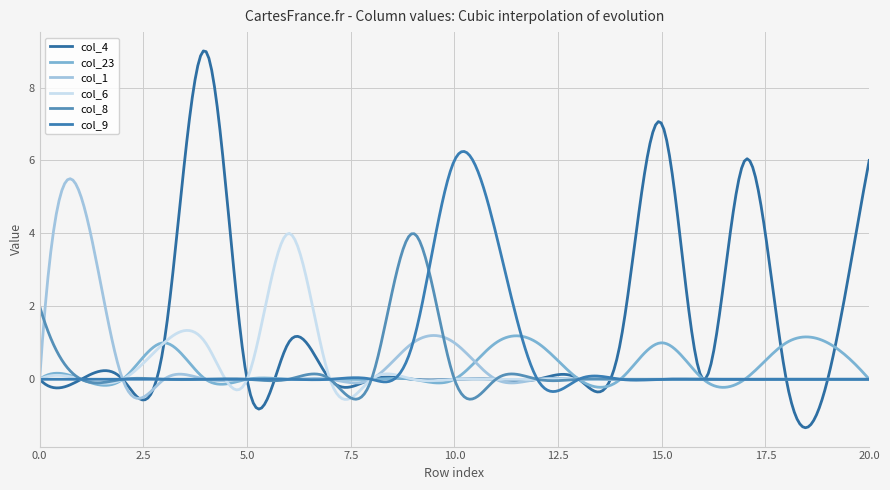

Is this an area chart (filled region under the line)?

No